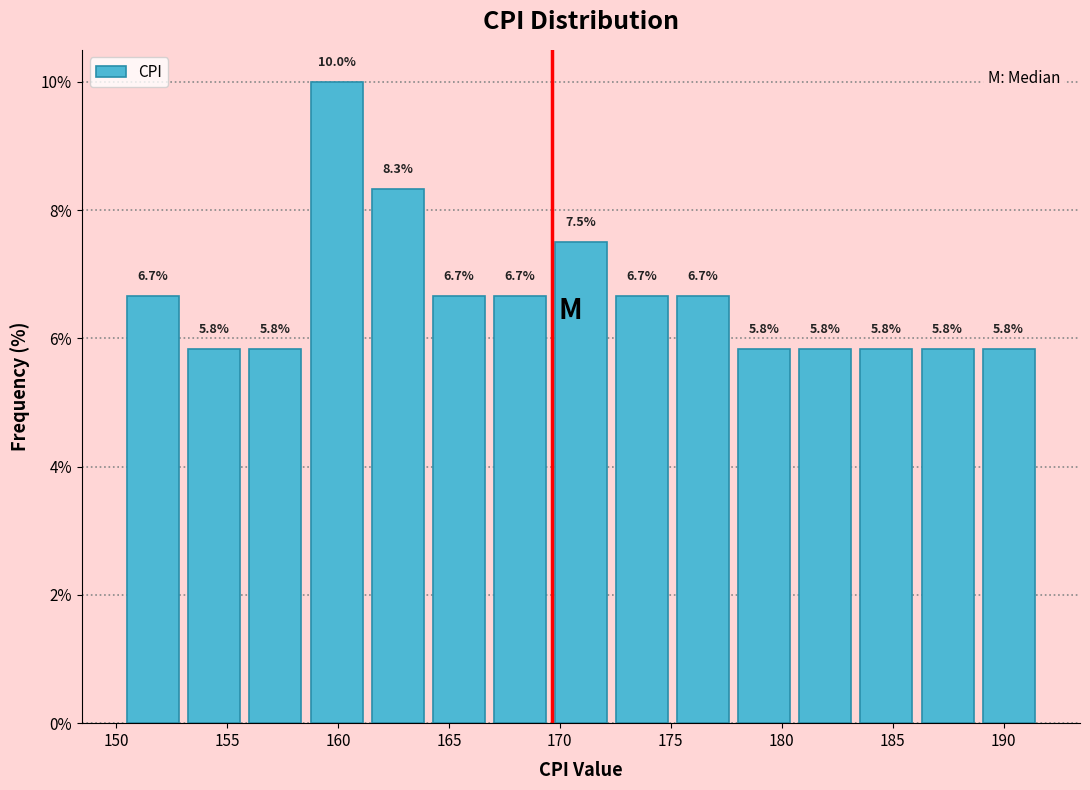

How tall is the bar that spans 183.5 to 186.0 on the x-axis? The bar edges are not printed on the chart, so give them approximately, as read against the axis.

5.8